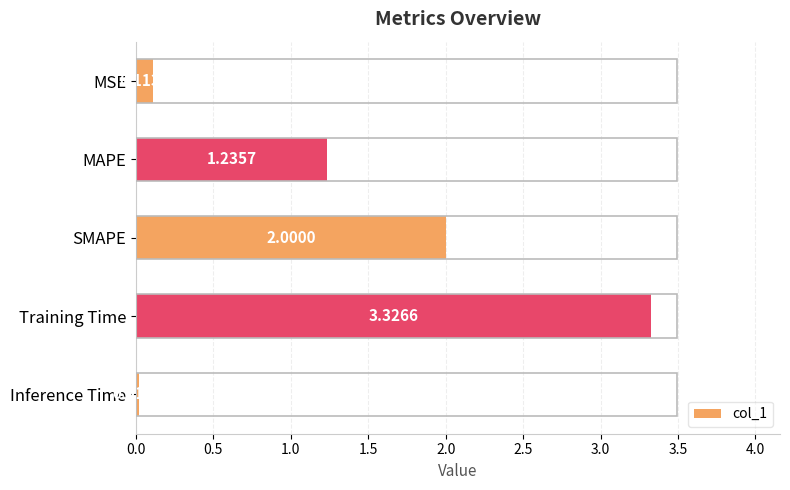

At which label is the value closest to 1?

MAPE